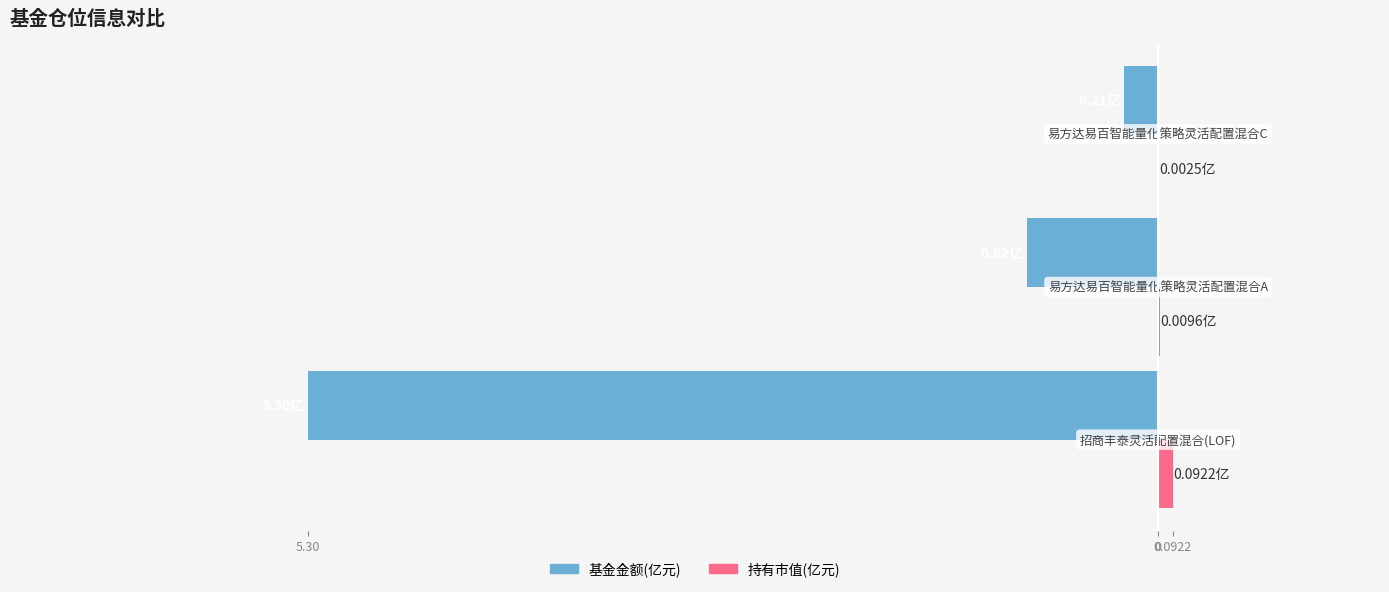

The 基金金额 series shows -5.3 at 5.30. True or false?

True